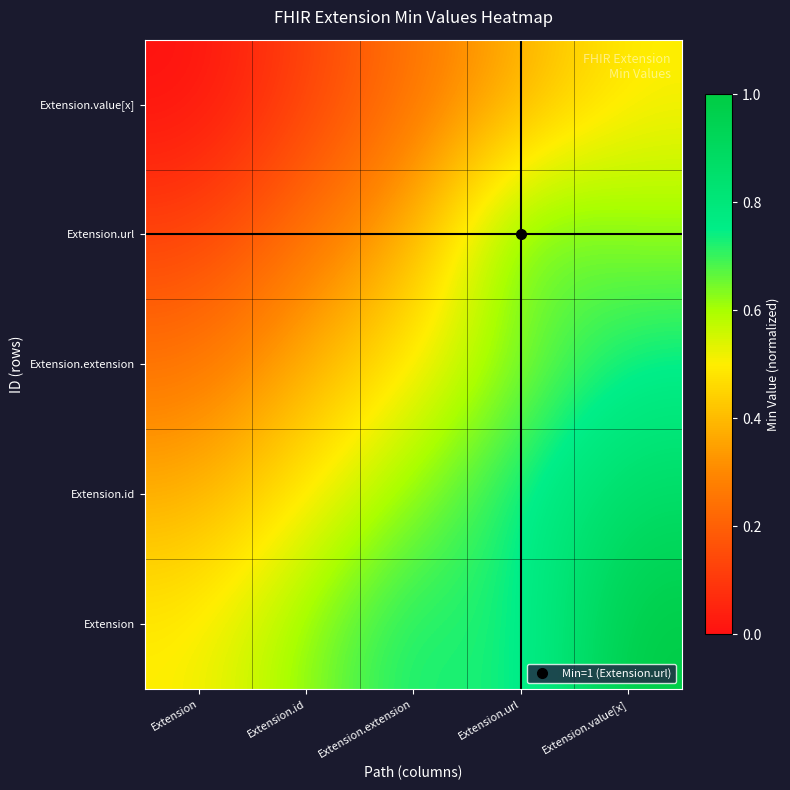

What is the total value across all series at Extension?

1.2